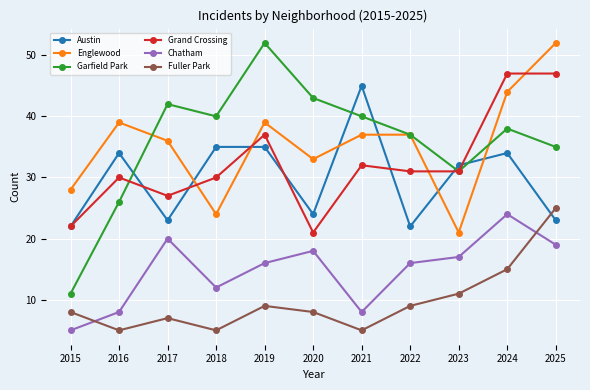

How many distinct data groups are displayed?

6